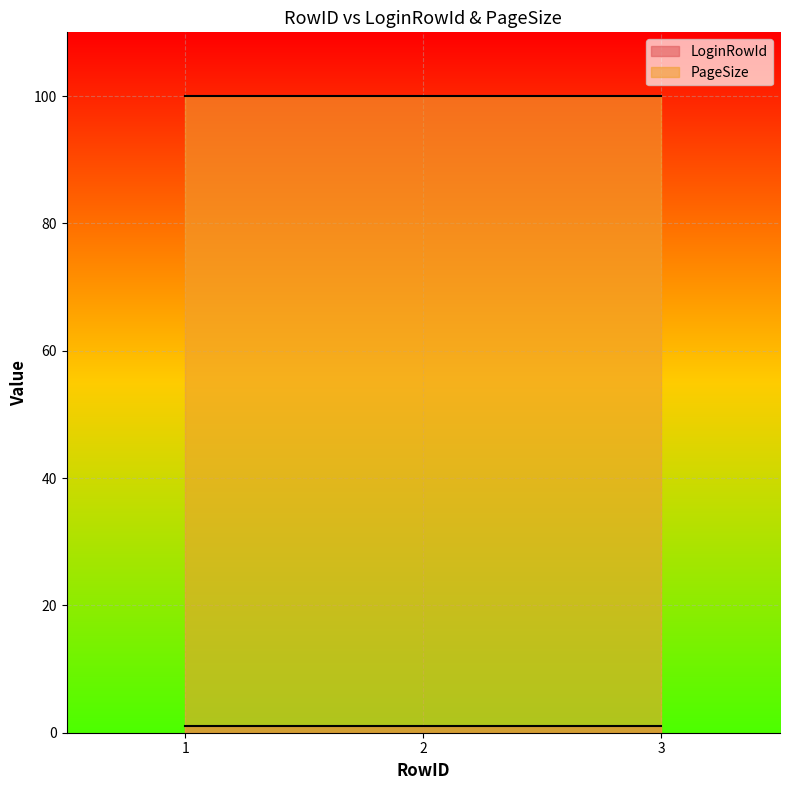

What is the greatest value displayed?

100